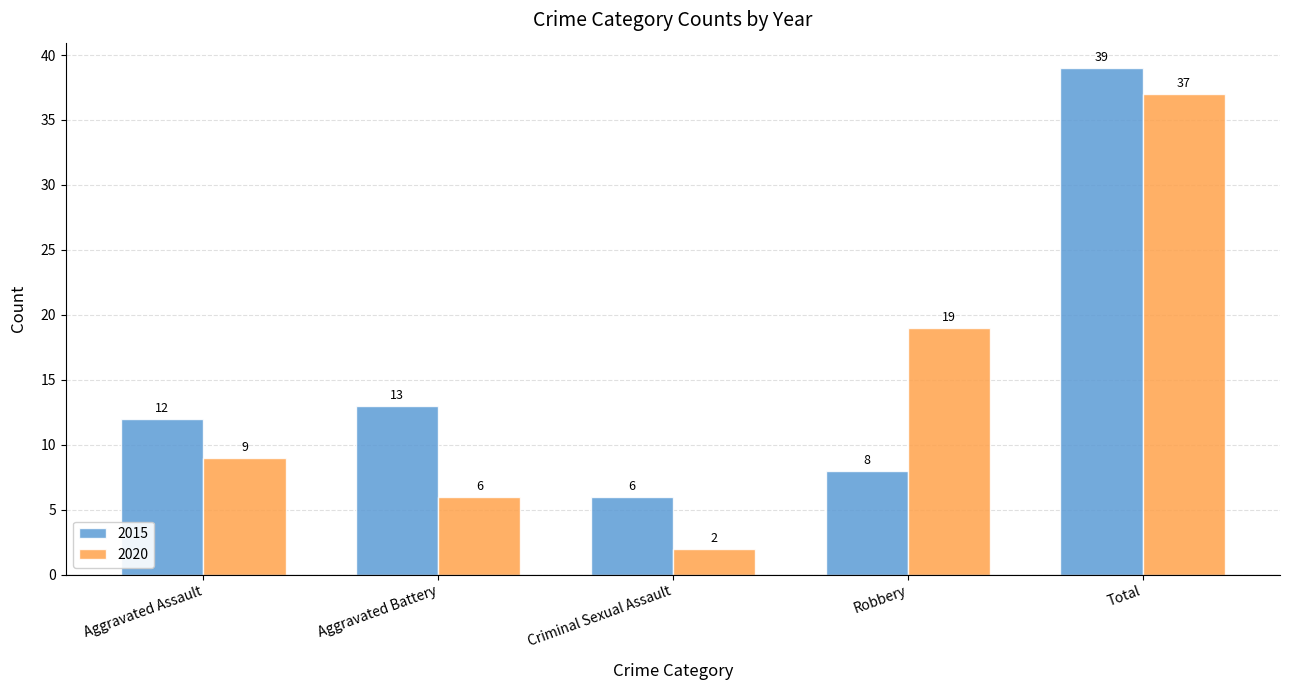

Is it true that 2015 equals 12 at Aggravated Assault?

True